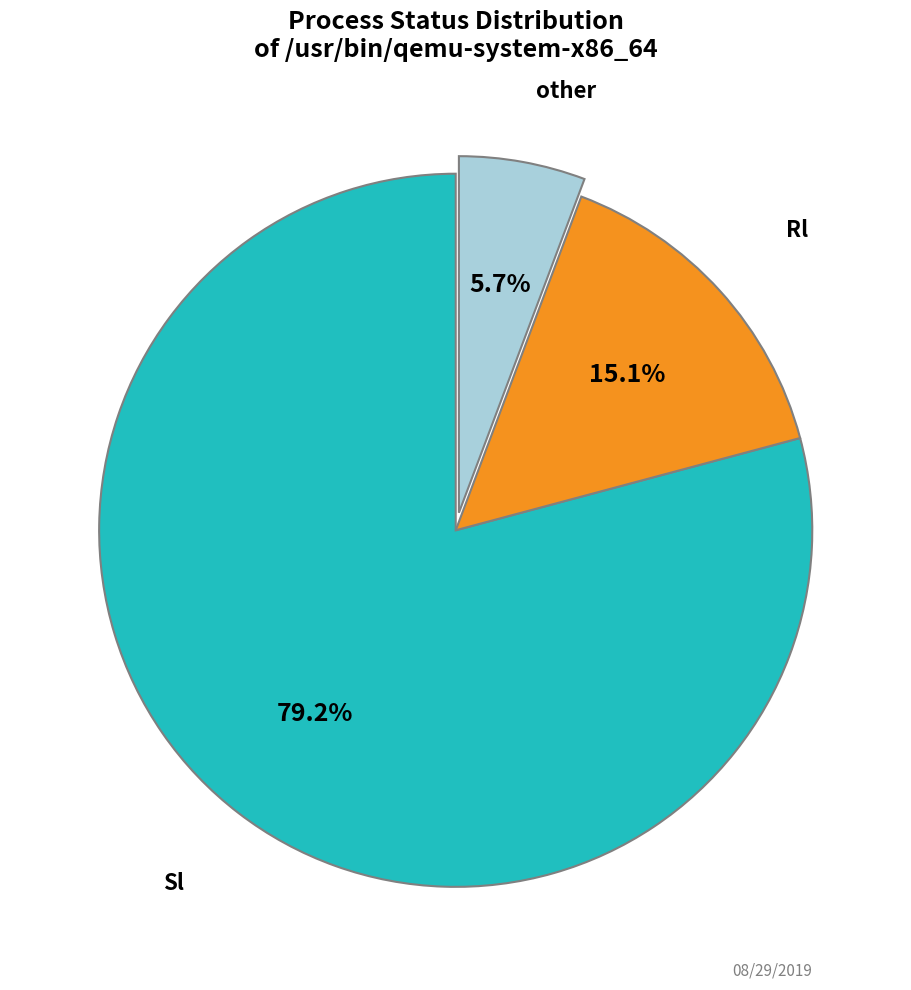

What portion of the pie excludes Sl?

20.8%